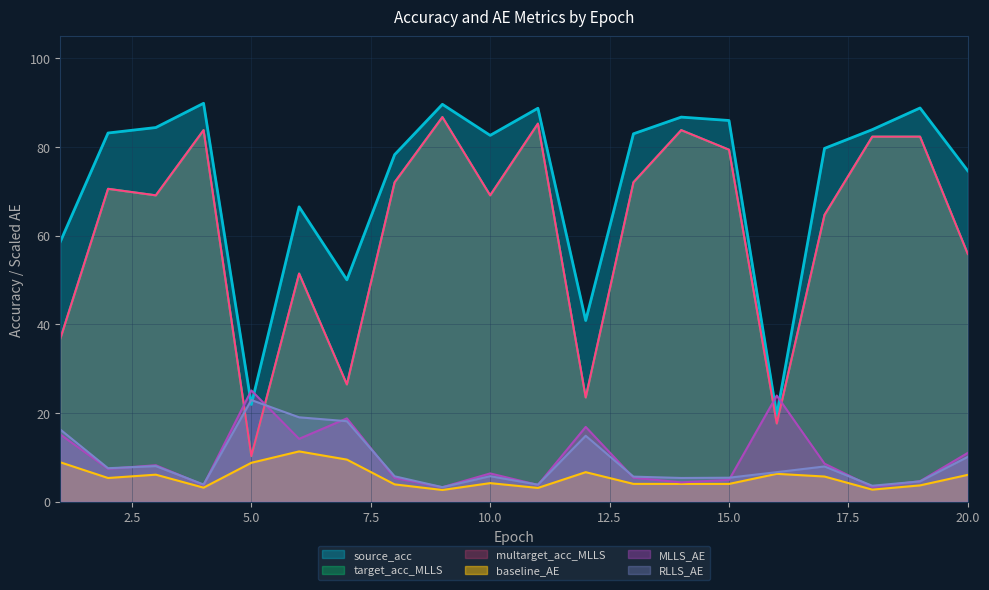

Reading left to right, extract all data points from this chart.

baseline_AE: 1=8.9	2=5.4	3=6.1	4=3.2	5=8.8	6=11.4	7=9.5	8=3.9	9=2.7	10=4.2	11=3.1	12=6.7	13=4.0	14=4.0	15=4.0	16=6.3	17=5.7	18=2.7	19=3.7	20=6.1
MLLS_AE: 1=15.2	2=7.4	3=8.2	4=3.8	5=25.1	6=14.2	7=18.8	8=5.4	9=3.3	10=6.4	11=3.8	12=16.9	13=5.4	14=4.4	15=4.9	16=24.0	17=8.6	18=3.3	19=4.6	20=11.0
RLLS_AE: 1=16.3	2=7.6	3=8.0	4=3.9	5=22.9	6=19.0	7=18.2	8=5.7	9=3.3	10=5.8	11=3.9	12=14.9	13=5.7	14=5.4	15=5.4	16=6.7	17=8.0	18=3.6	19=4.6	20=10.1
source_acc: 1=58.6	2=83.2	3=84.4	4=89.9	5=21.9	6=66.5	7=50.1	8=78.3	9=89.6	10=82.6	11=88.8	12=40.9	13=83.0	14=86.8	15=86.0	16=19.5	17=79.7	18=83.9	19=88.8	20=74.6
target_acc_MLLS: 1=36.8	2=70.6	3=69.1	4=83.8	5=10.3	6=51.5	7=26.5	8=72.1	9=86.8	10=69.1	11=85.3	12=23.5	13=72.1	14=83.8	15=79.4	16=17.6	17=64.7	18=82.4	19=82.4	20=55.9
multarget_acc_MLLS: 1=36.8	2=70.6	3=69.1	4=83.8	5=10.3	6=51.5	7=26.5	8=72.1	9=86.8	10=69.1	11=85.3	12=23.5	13=72.1	14=83.8	15=79.4	16=17.6	17=64.7	18=82.4	19=82.4	20=55.9